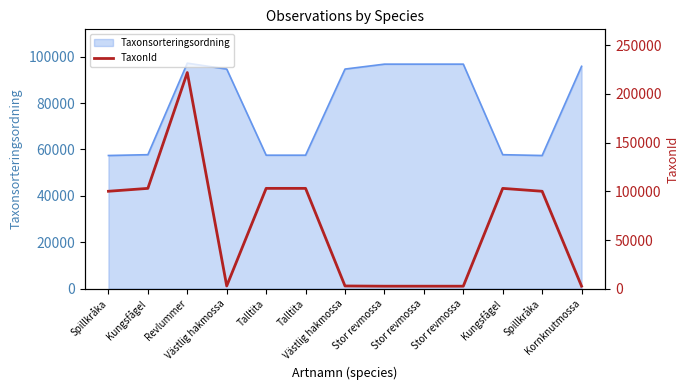

At which category does the data reach its first local valley?

Västlig hakmossa